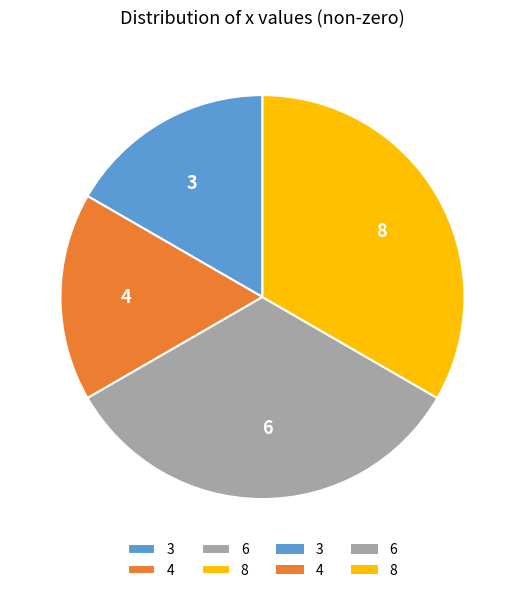

How many segments does this pie chart have?

4